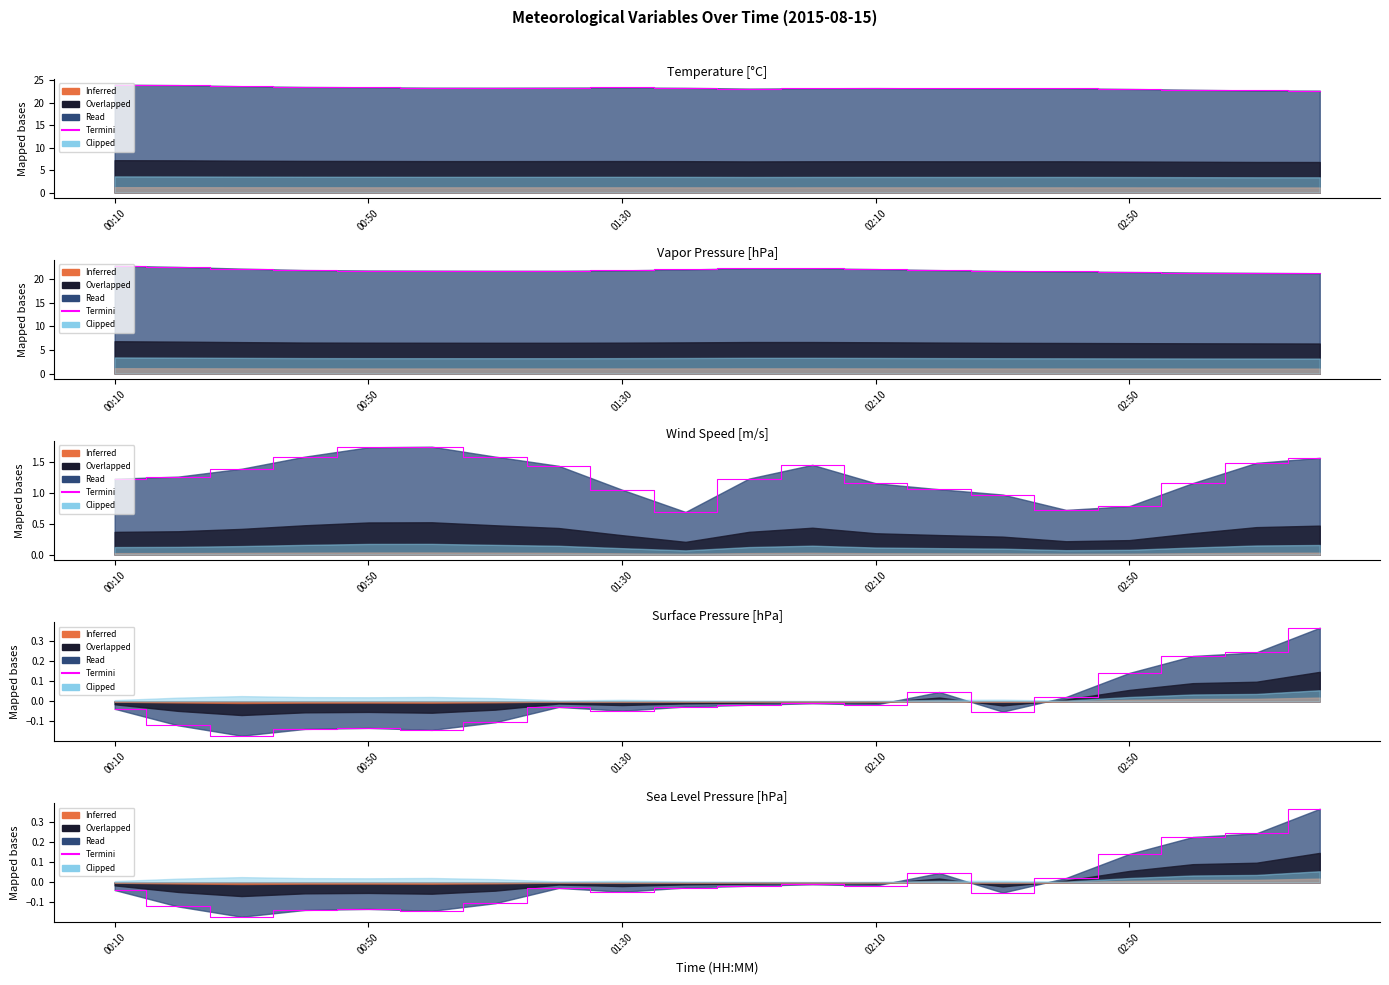

The value at 14 is -0.1. True or false?

True